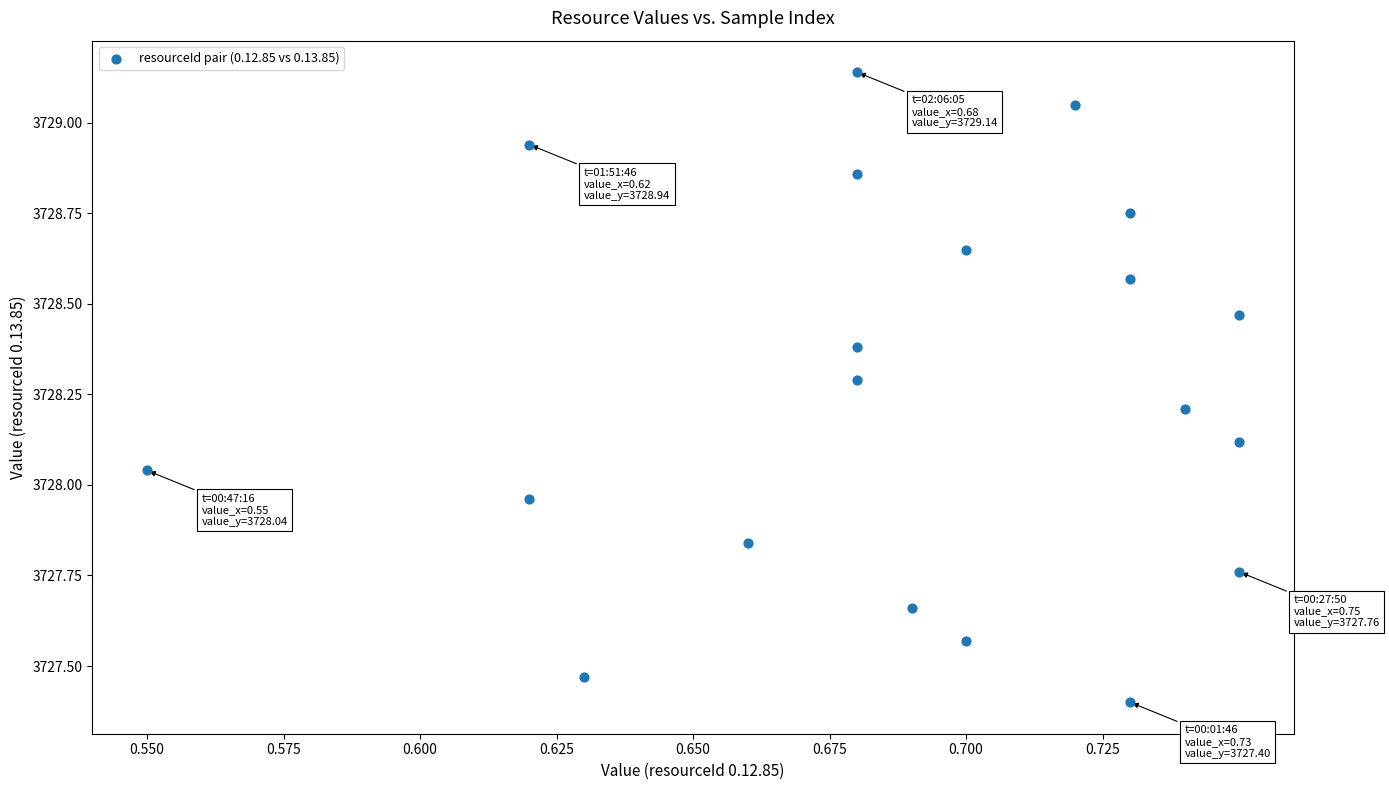

What is the range of Y values (max minus min)?

1.7